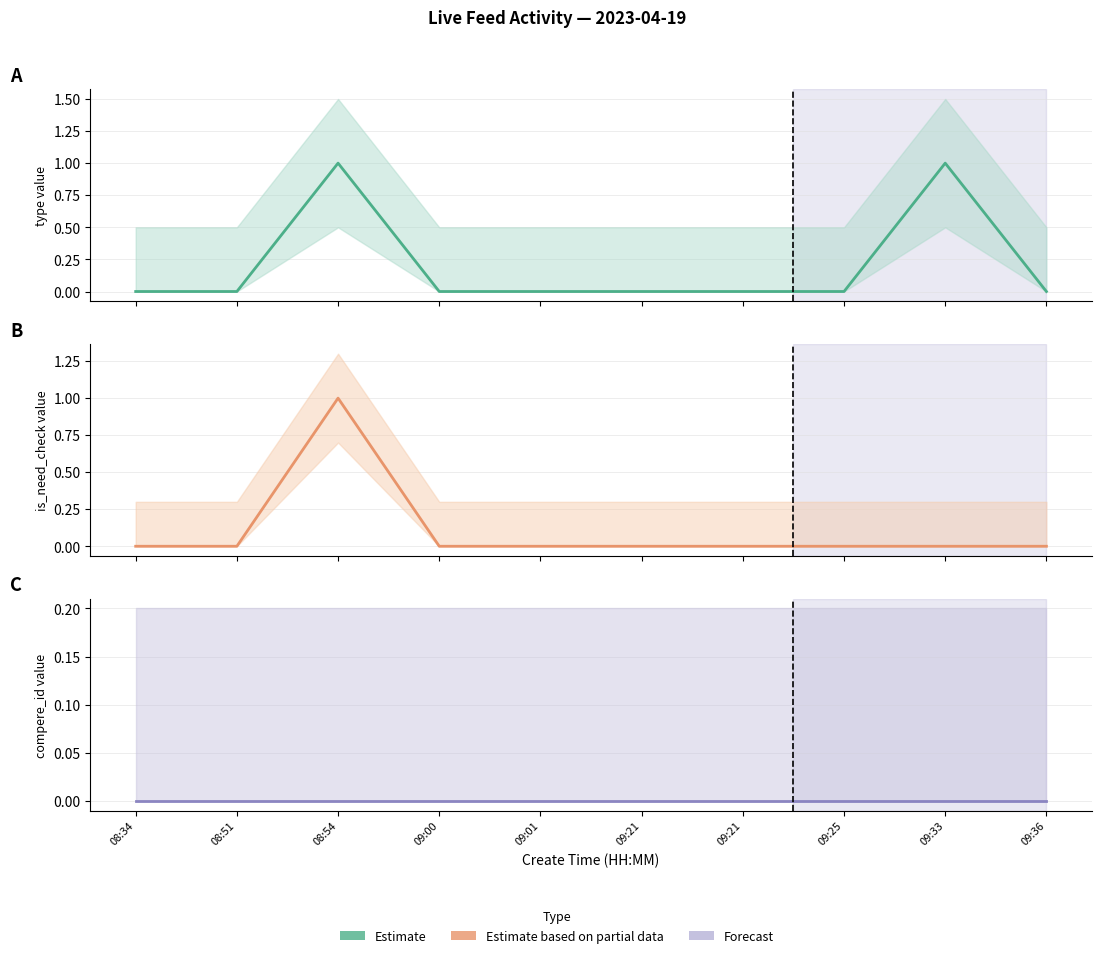

At how many categories does at least one series exceed 0?

2